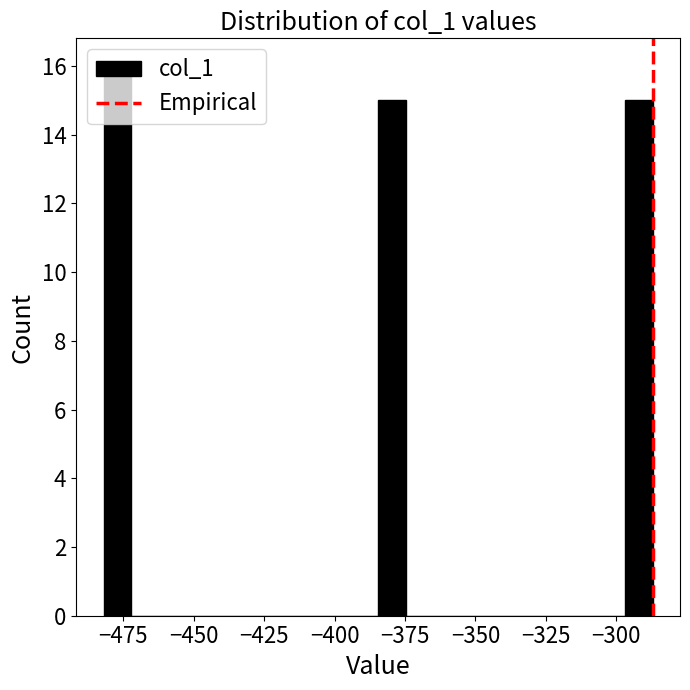

Read against the x-axis, roughly where is the centre of the tallest bar?

-475